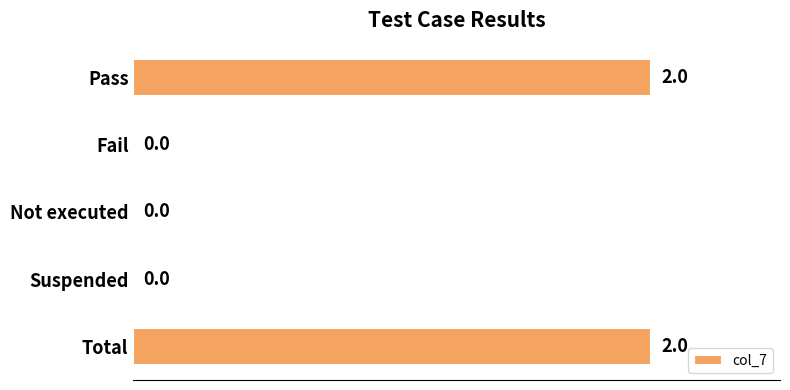

What is the sum of all values?

4